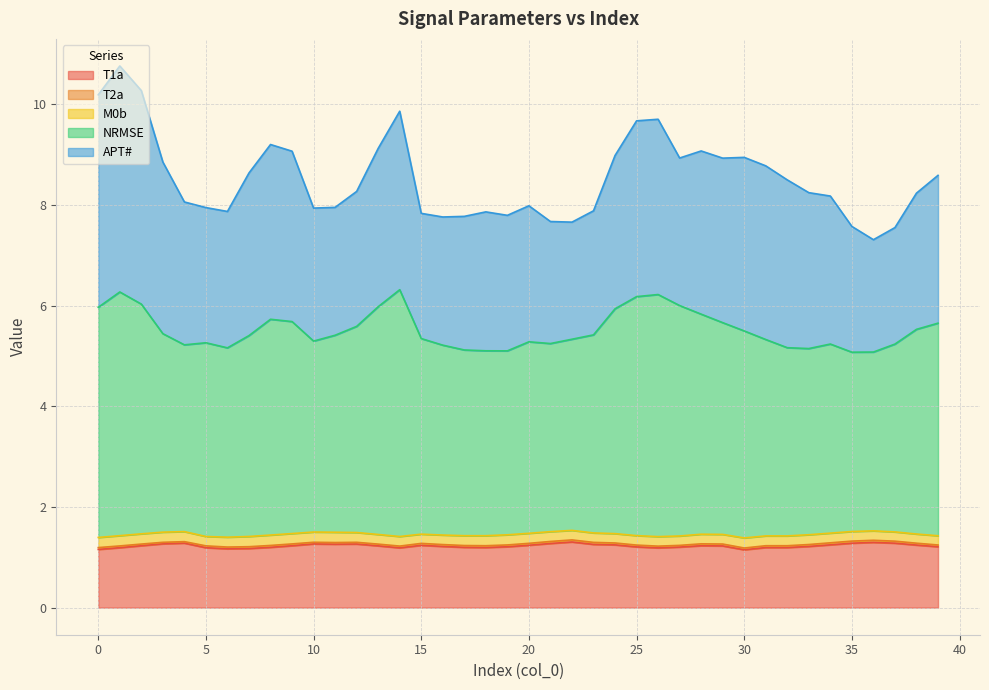

True or false: APT# and NRMSE intersect in this chart.

False